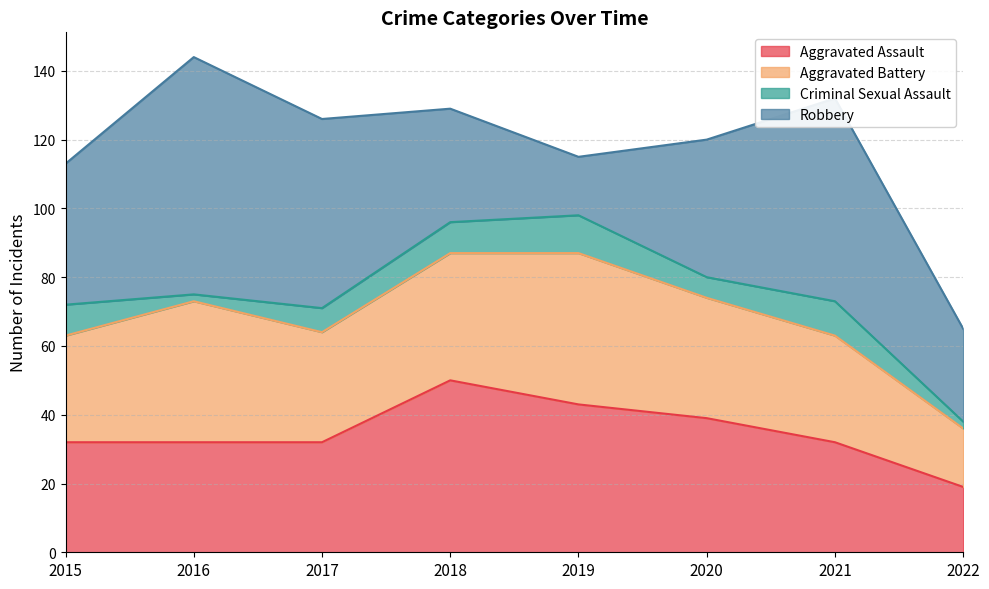

What is the sum of all Criminal Sexual Assault values?

56